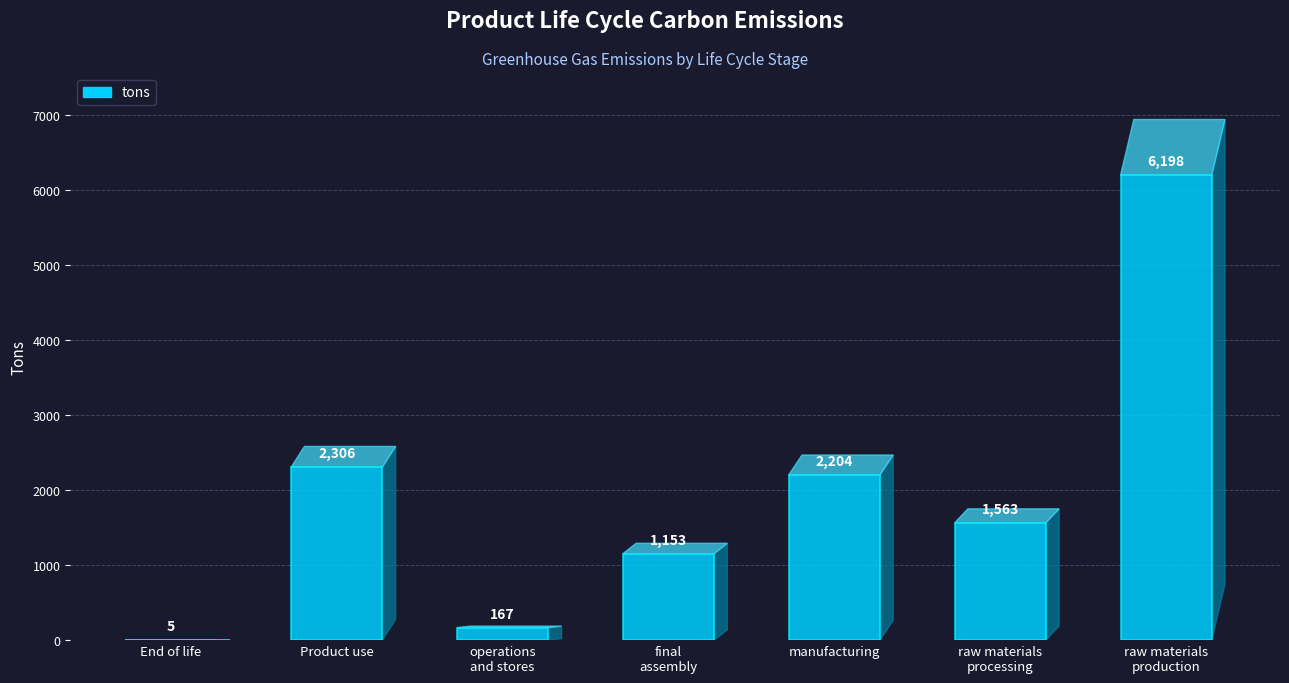

What is the sum of all values?

13596